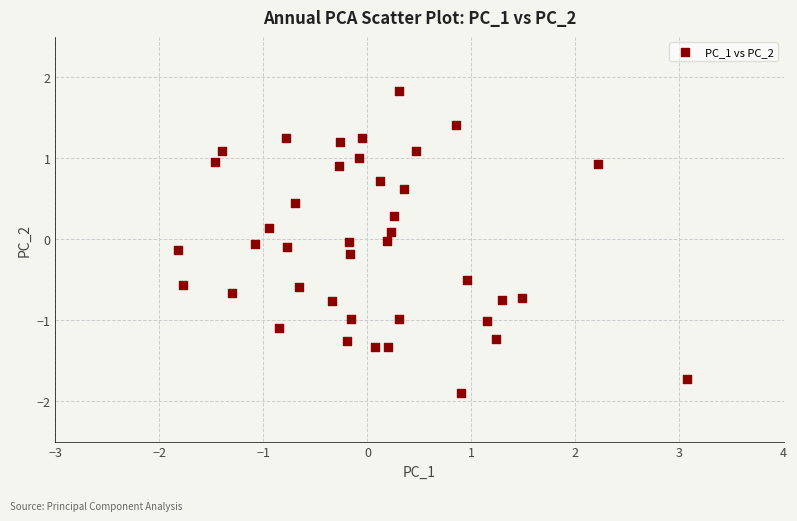

What is the range of Y values (max minus min)?

3.7